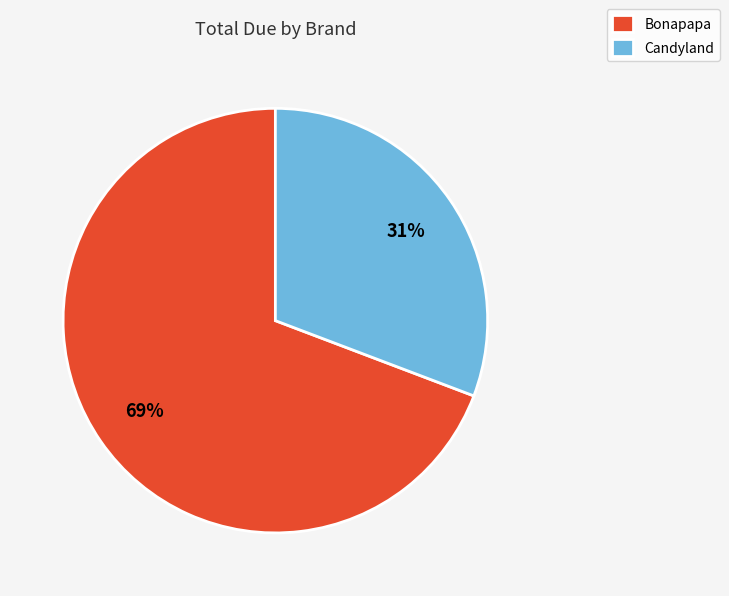

Combined, do Bonapapa and Candyland account for over 50%?

Yes